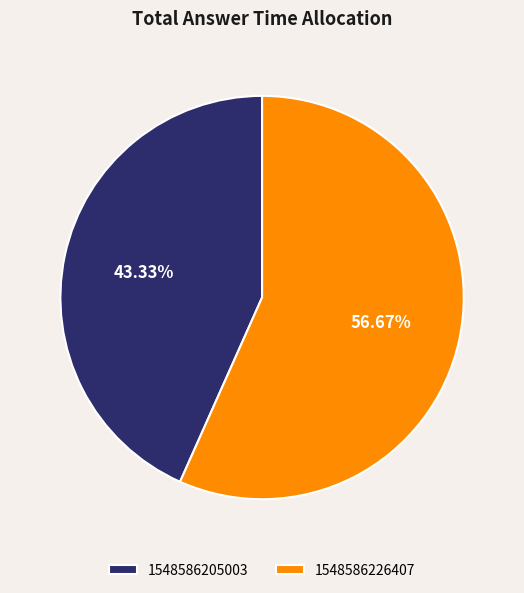

Does 1548586226407 represent more than half of the total?

Yes